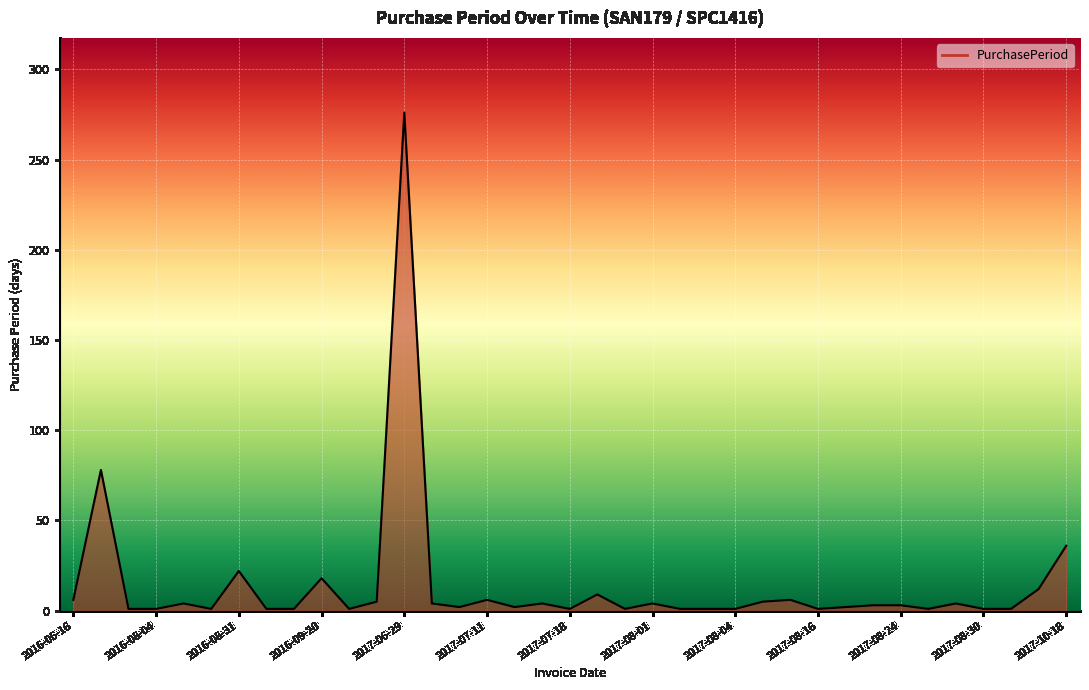

What is the greatest value displayed?

276